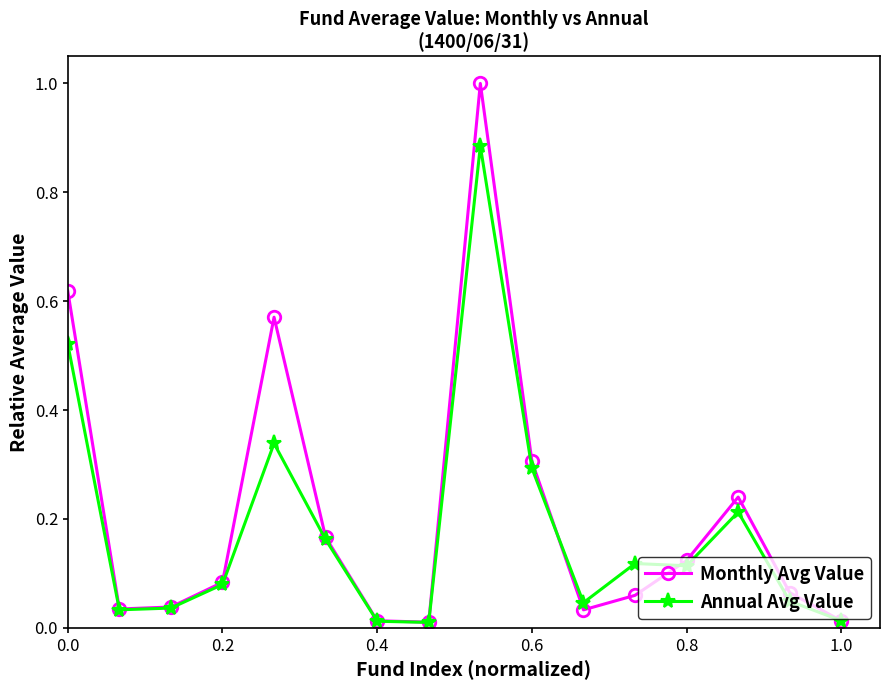

Which series has the largest range (max minus min)?

Monthly Avg Value